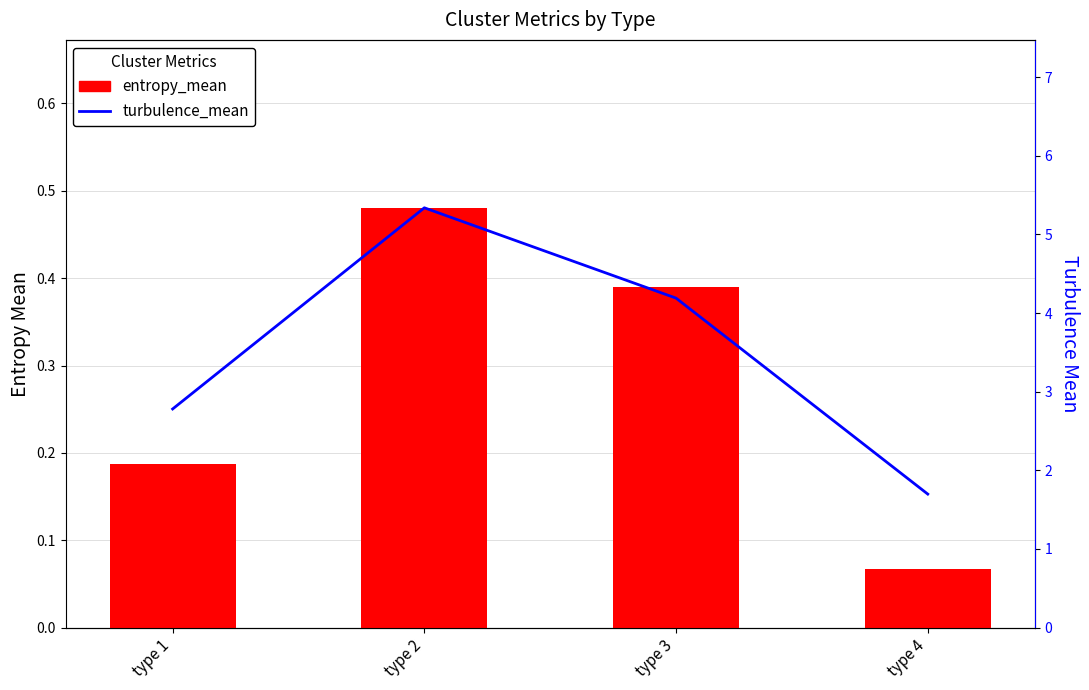

What is the sum of the entropy_mean values at type 1 and type 3?

0.6